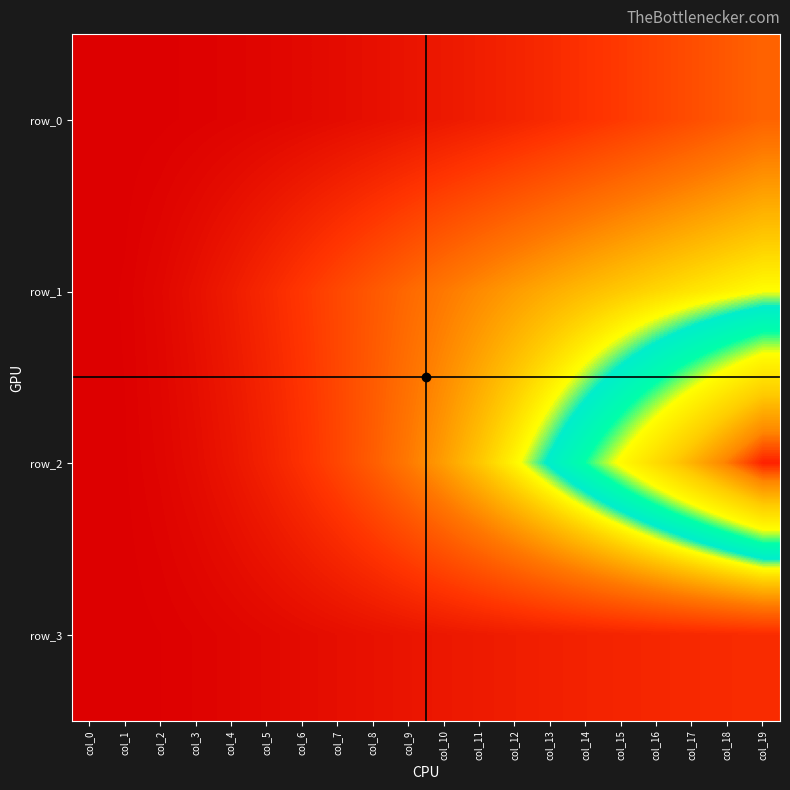

List the series in order of their peak value, lowest first.

row_3, row_0, row_1, row_2